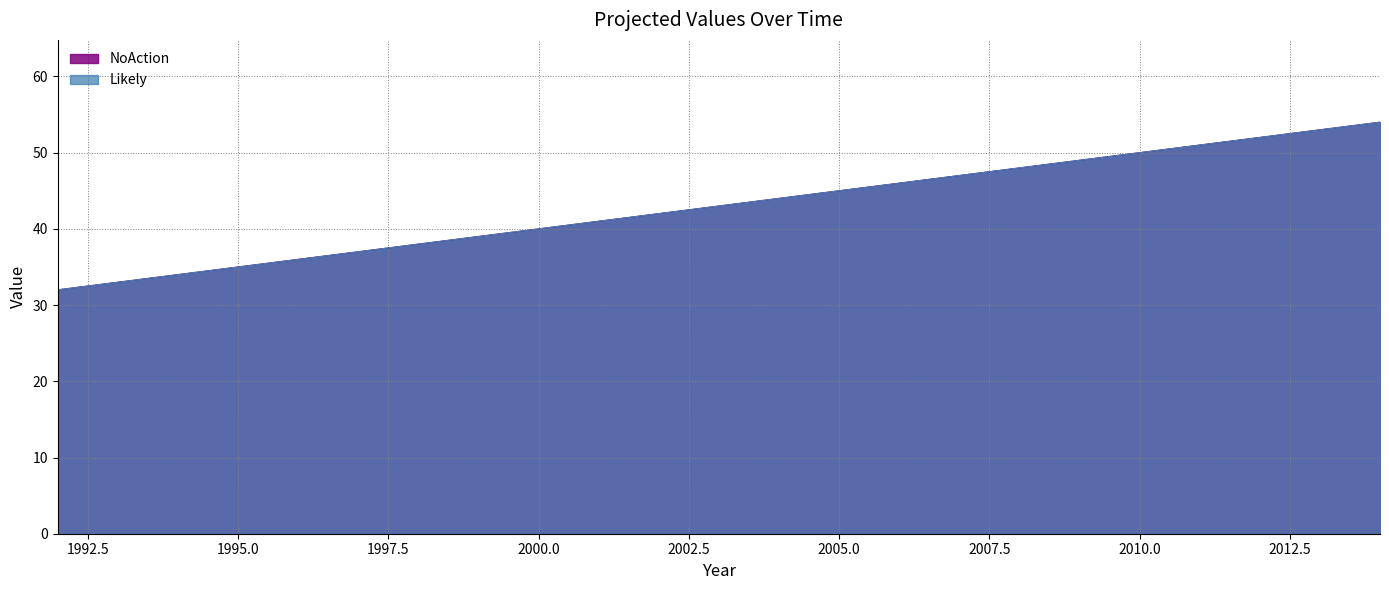

True or false: NoAction and Likely intersect in this chart.

False